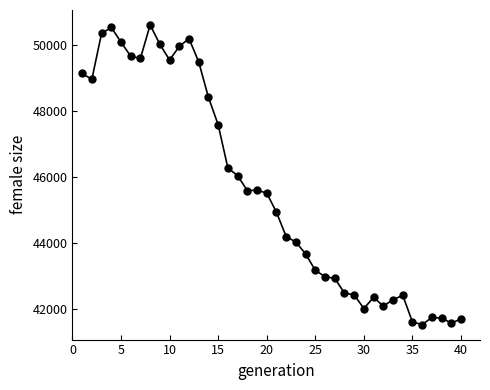

What is the smallest value displayed?

41517